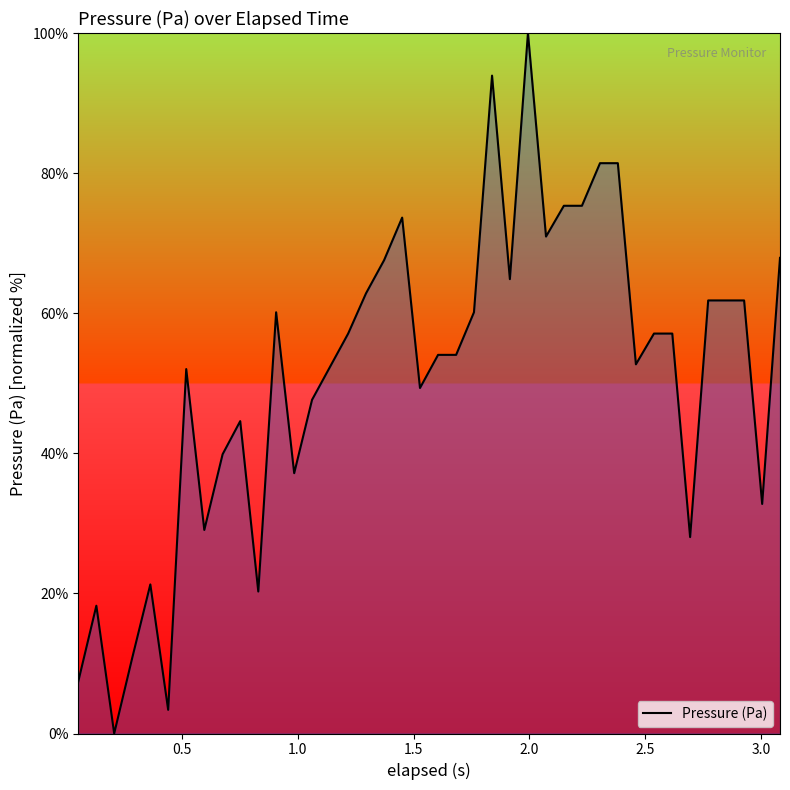

What is the difference between the maximum and minimum values?

100.0